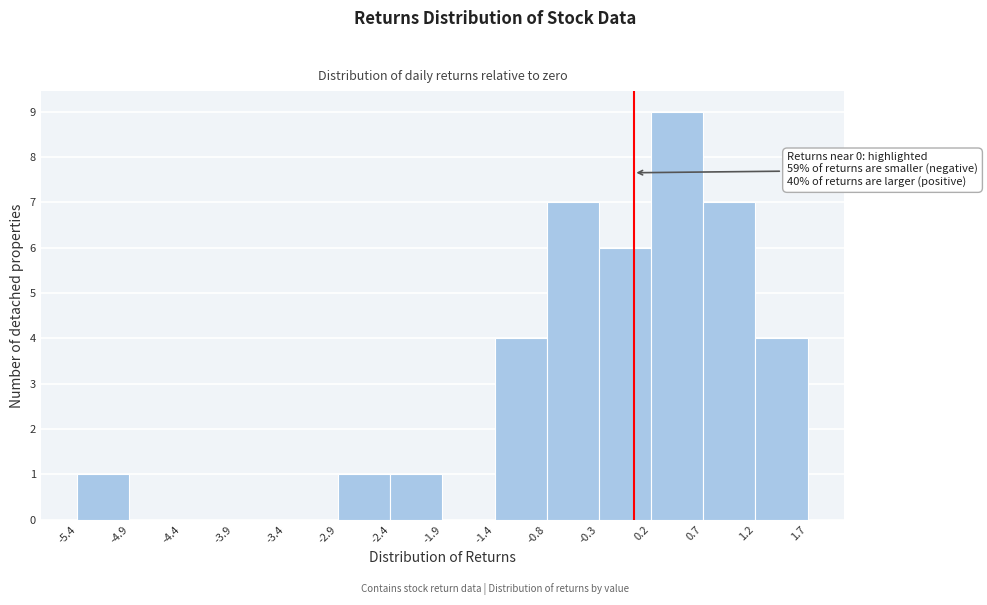

Over which range of the x-axis is the bar tallest?

0.2 to 0.7